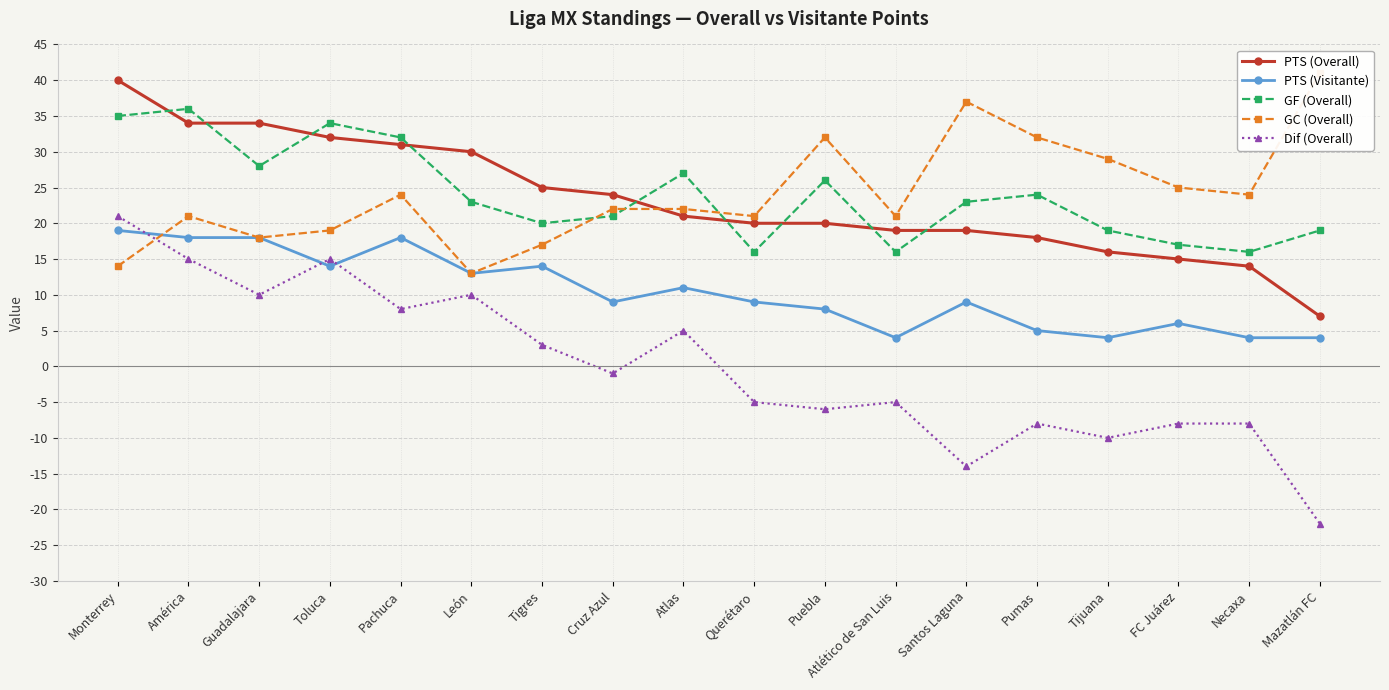

Reading left to right, extract all data points from this chart.

PTS (Overall): 40	34	34	32	31	30	25	24	21	20	20	19	19	18	16	15	14	7
PTS (Visitante): 19	18	18	14	18	13	14	9	11	9	8	4	9	5	4	6	4	4
GF (Overall): 35	36	28	34	32	23	20	21	27	16	26	16	23	24	19	17	16	19
GC (Overall): 14	21	18	19	24	13	17	22	22	21	32	21	37	32	29	25	24	41
Dif (Overall): 21	15	10	15	8	10	3	-1	5	-5	-6	-5	-14	-8	-10	-8	-8	-22